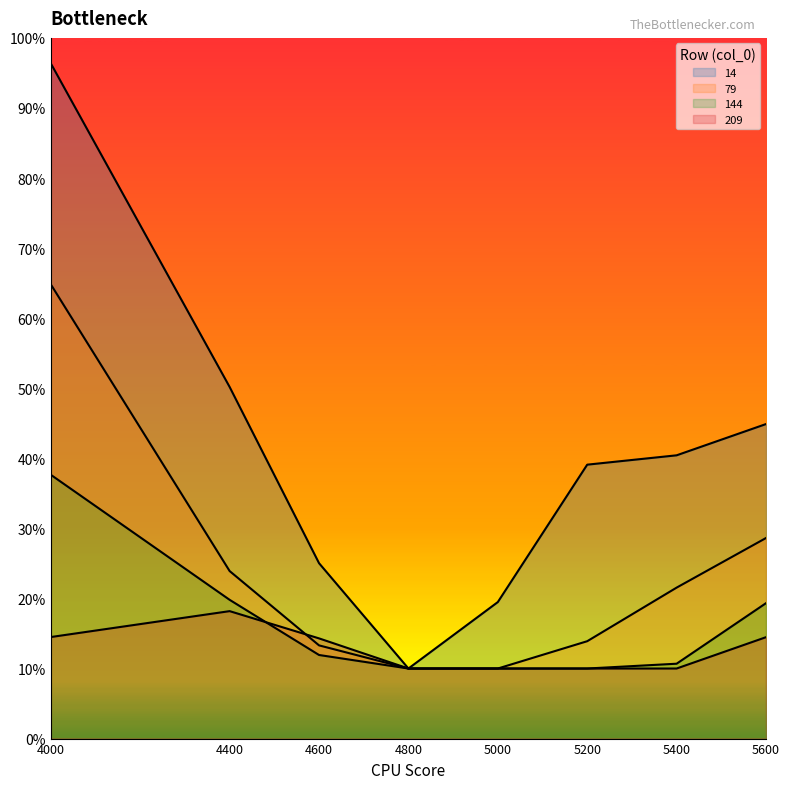

What is the maximum value shown in the chart?

1.0